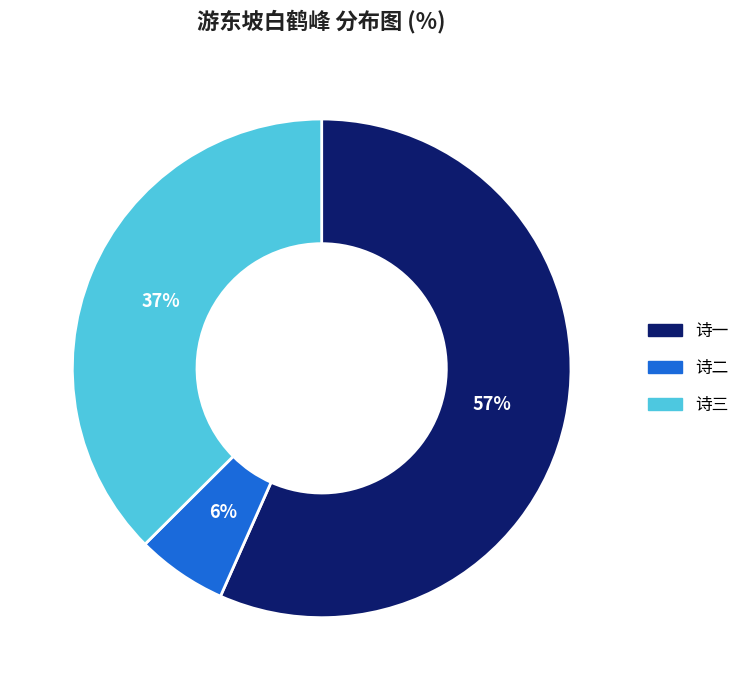

To the nearest percent, what is the difference between the largest and smallest slice percentages?

51%